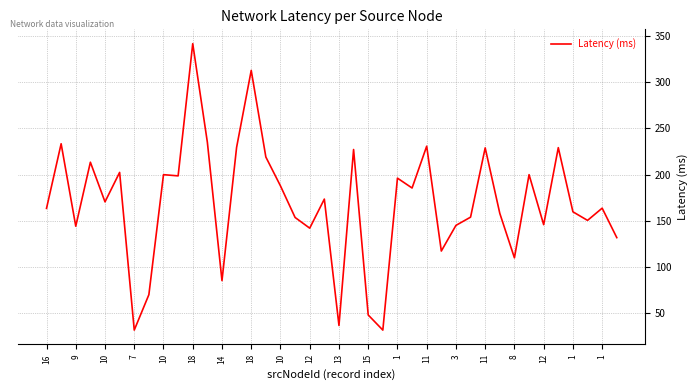

What is the smallest value displayed?

31.7